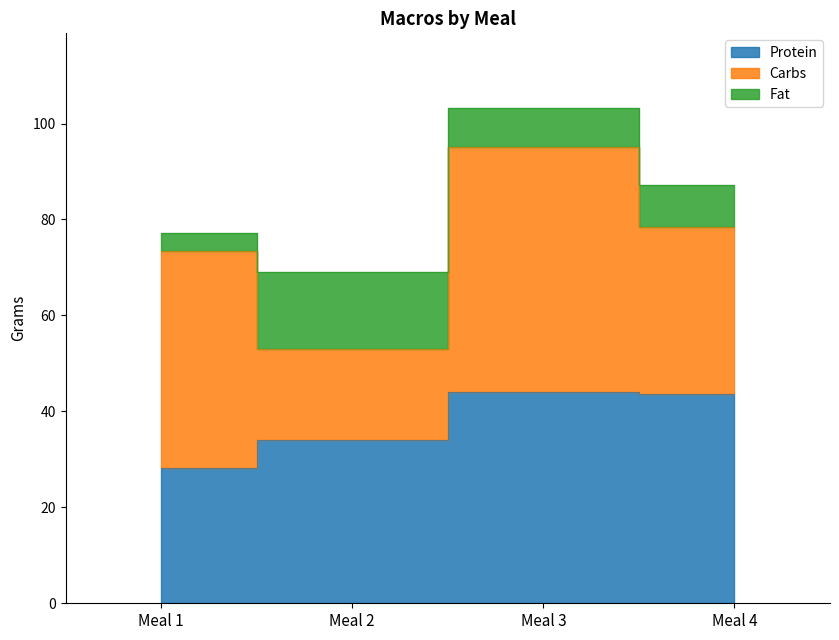

Rank the categories by Carbs value from lowest to highest.

Meal 2, Meal 4, Meal 1, Meal 3